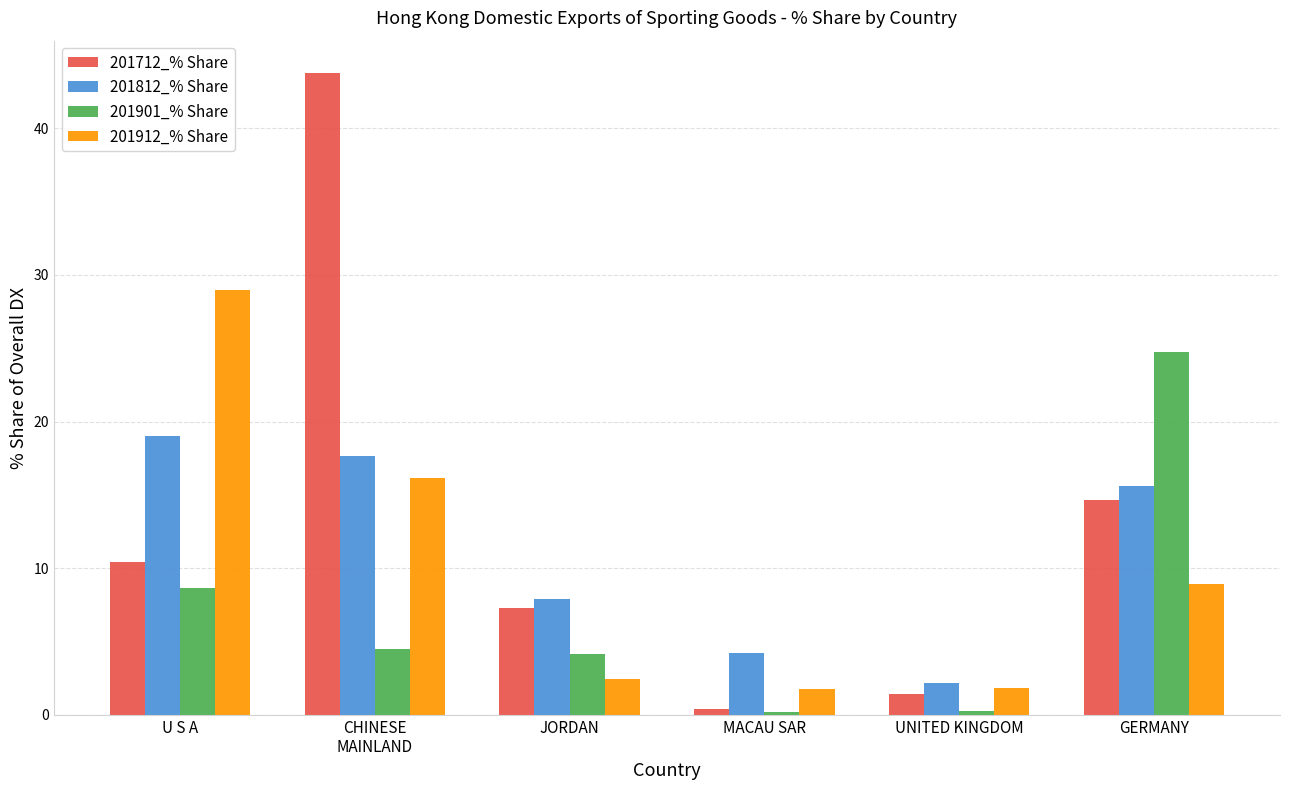

What is the average value of the 201901_% Share series?

7.1